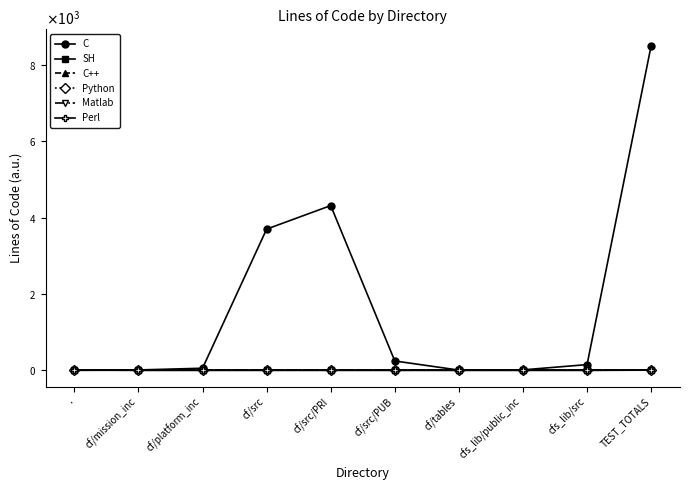

What are all the series names shown in the legend?

C, SH, C++, Python, Matlab, Perl